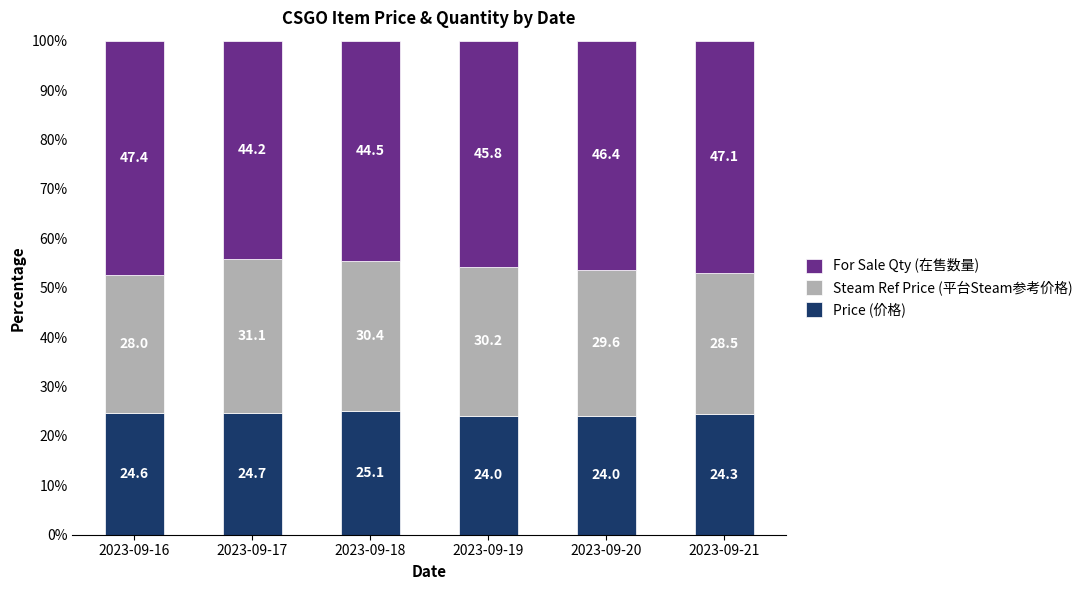

What is the total value across all series at 2023-09-18?

100.0